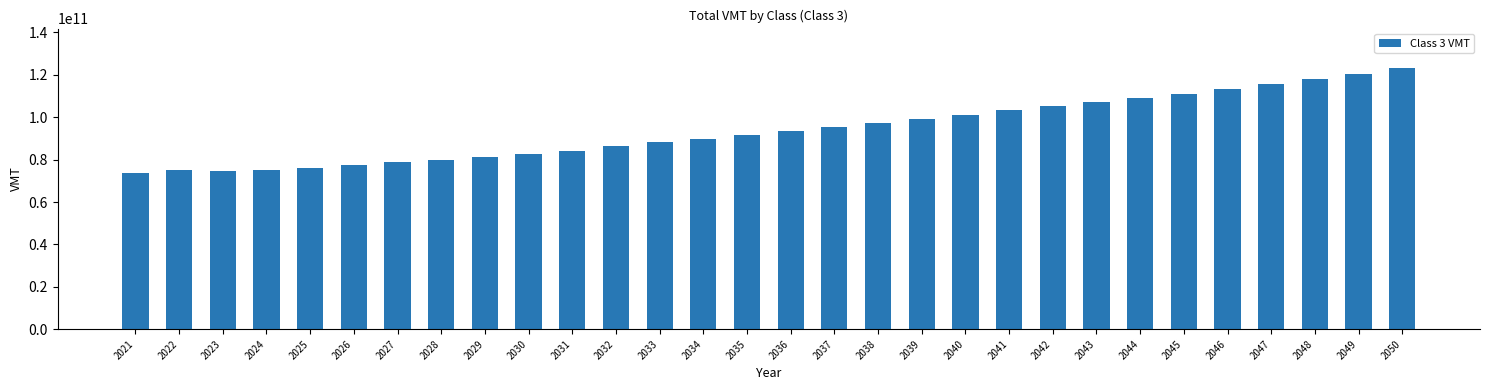

Between 2036 and 2035, which is larger?

2036